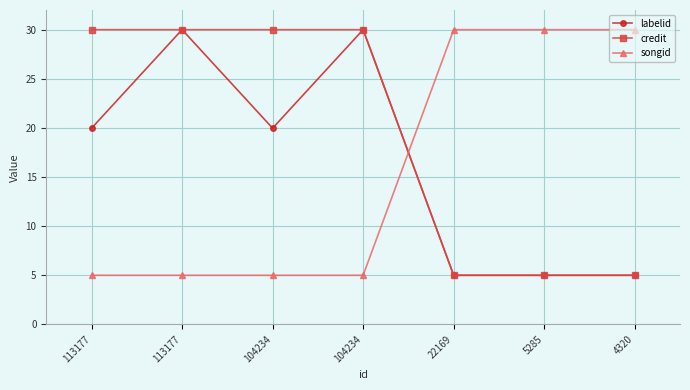

At 5285, list the series in order from largest to smallest.

songid, labelid, credit